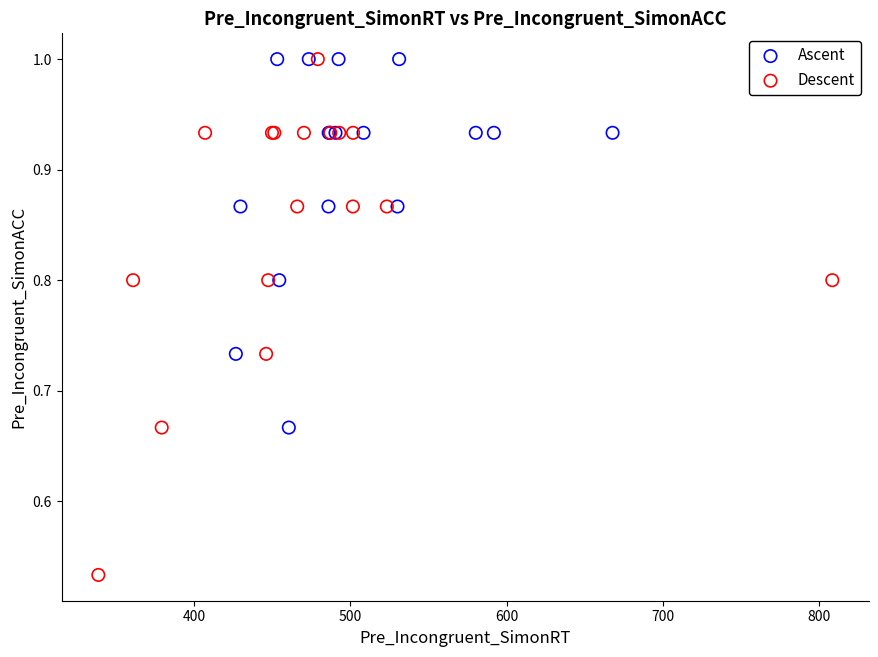

Which series has the largest Y range (max minus min)?

Descent